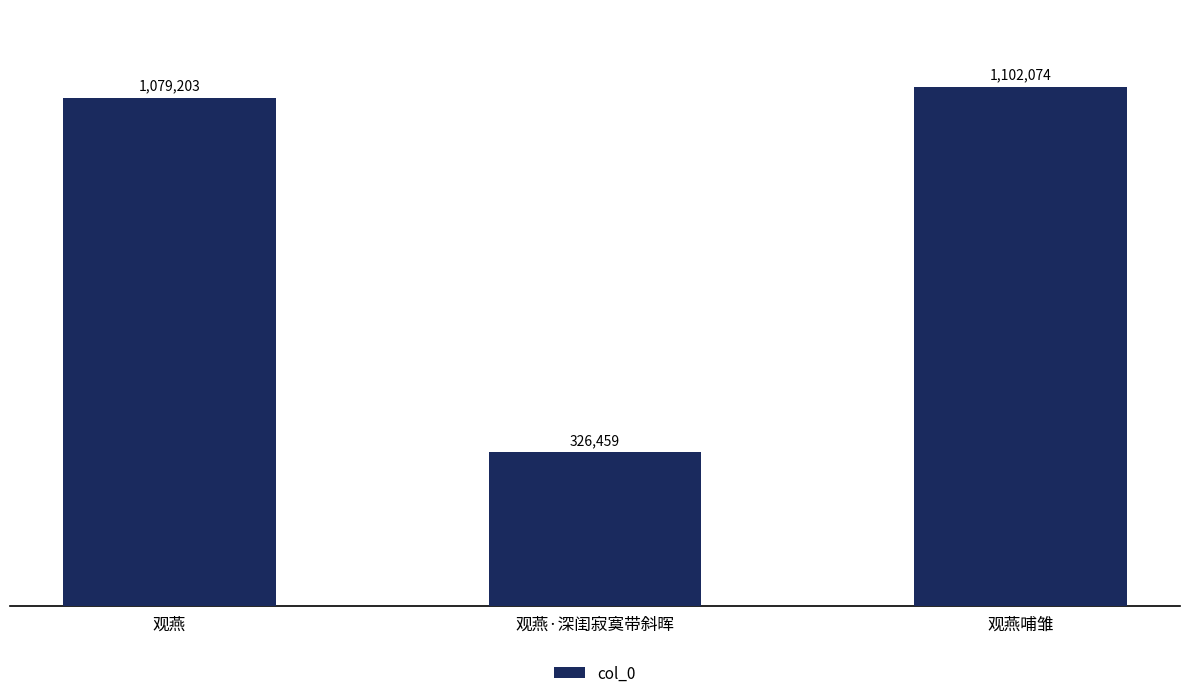

Does the chart contain any negative values?

No